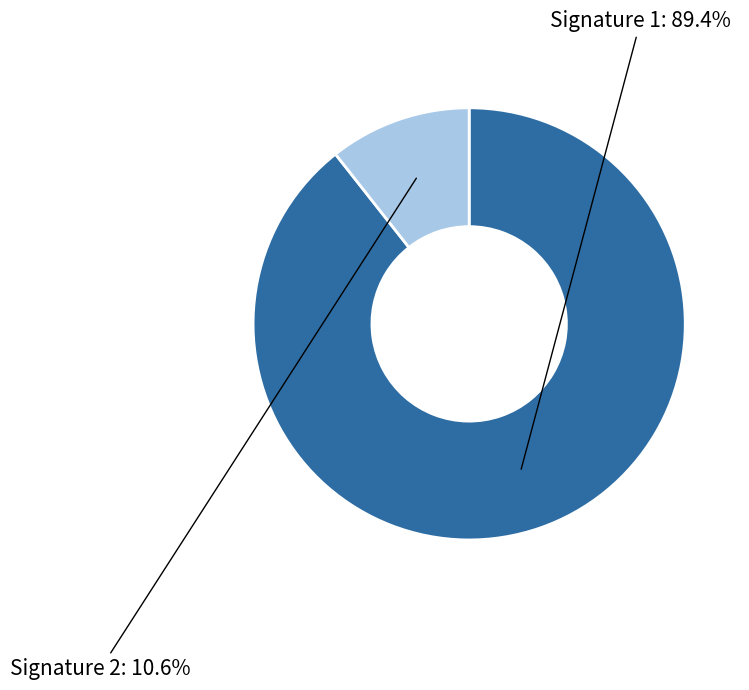

Is there any slice that represents more than half of the pie?

Yes